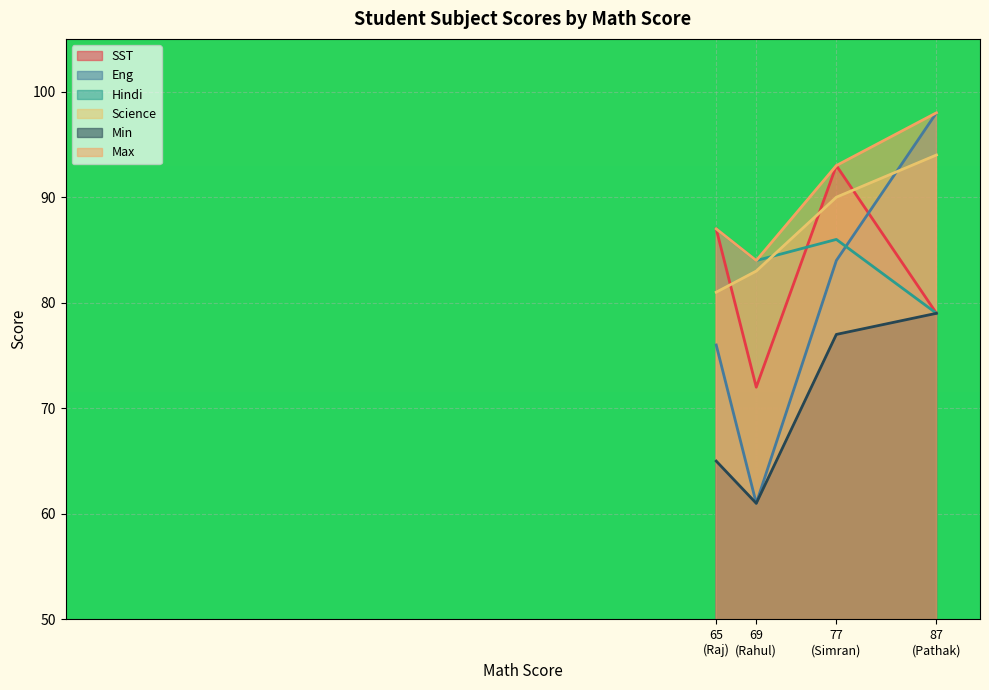

What is the minimum value for SST?

72